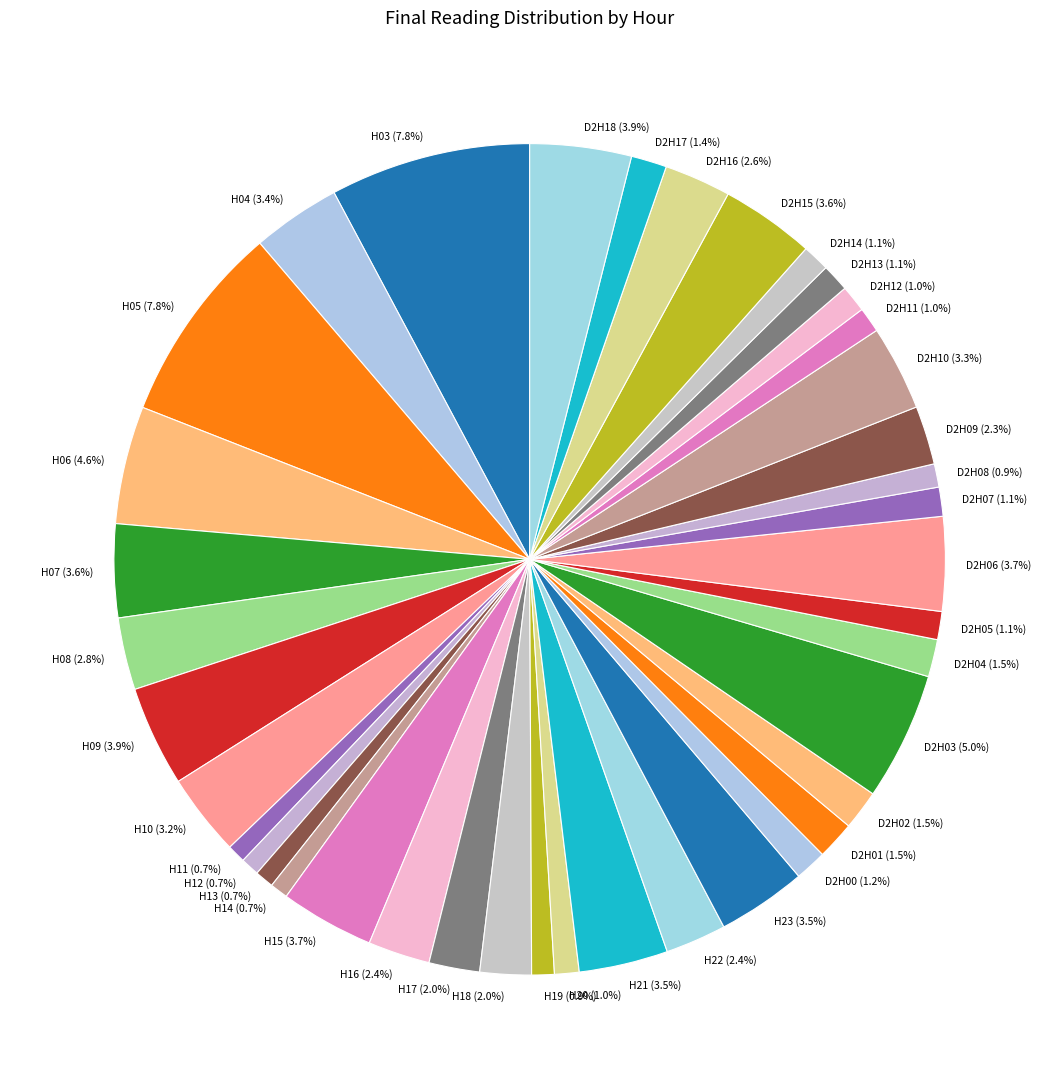

Is there a majority slice in this chart?

No